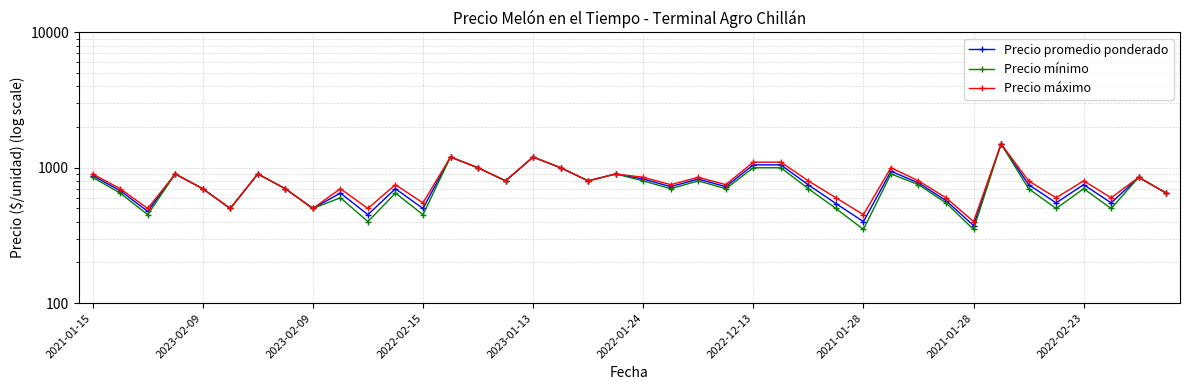

Rank the categories by Precio promedio ponderado value from highest to lowest.

33, 13, 16, 24, 25, 14, 17, 29, 2022-02-15, 2022-12-13, 19, 2021-01-15, 38, 20, 22, 15, 18, 30, 34, 36, 26, 21, 23, 2023-01-13, 2021-01-28, 11, 2023-02-09, 2022-02-23, 39, 31, 35, 37, 27, 2022-01-24, 2021-01-28, 12, 2023-02-09, 10, 28, 32